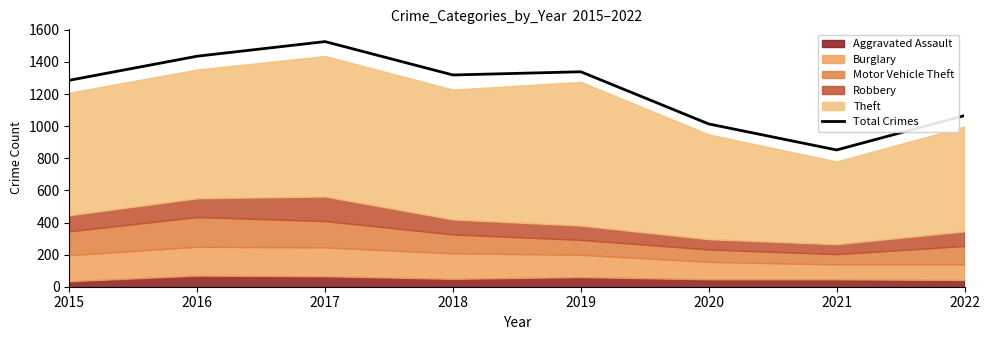

List the labels in order of value, largest first.

2017, 2016, 2019, 2018, 2015, 2022, 2020, 2021